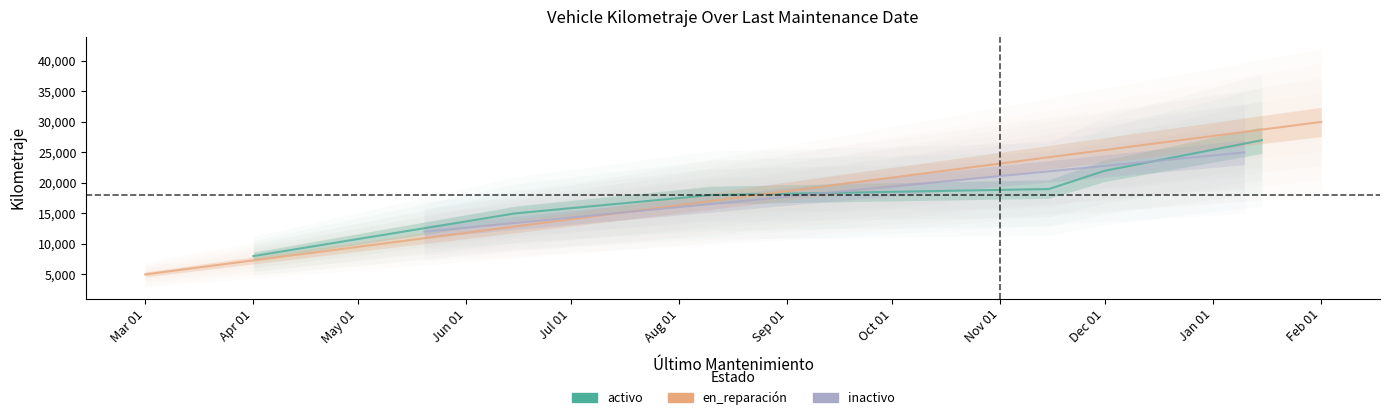

Which label corresponds to the smallest value in the chart?

2023-03-01